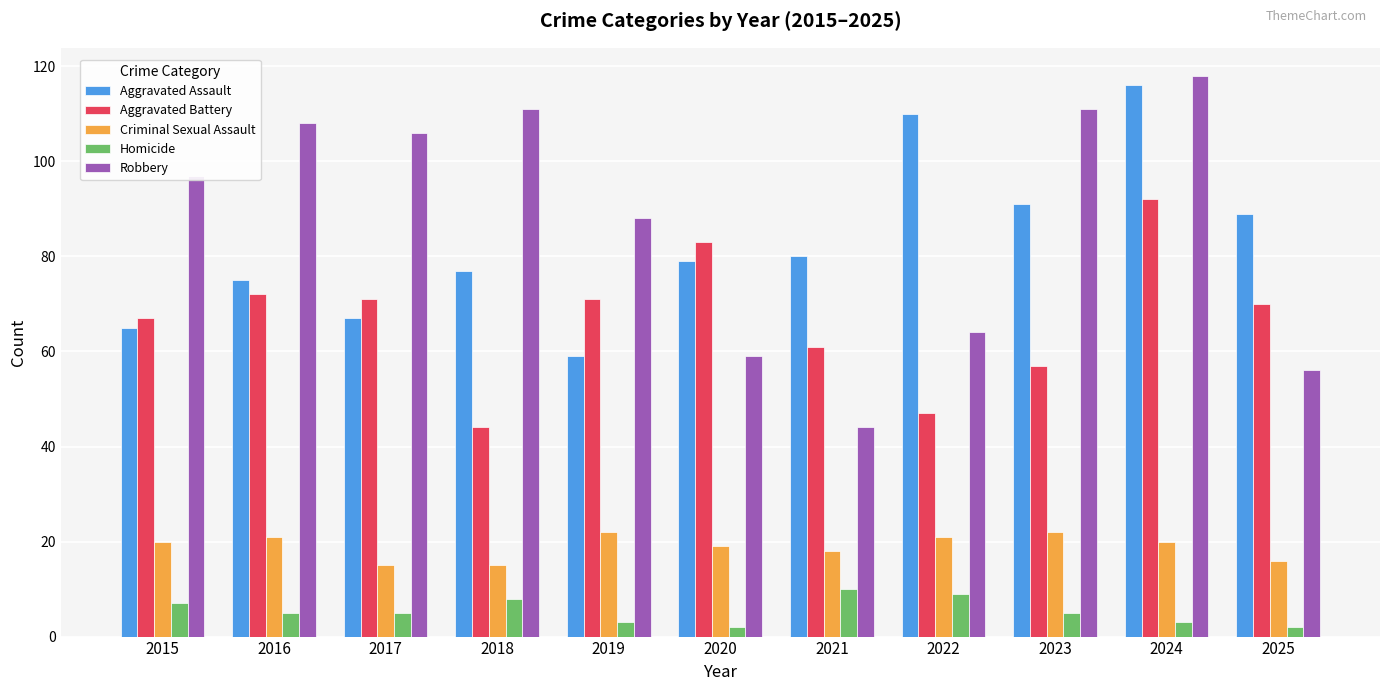

Read the Aggravated Assault value at 2024.

116